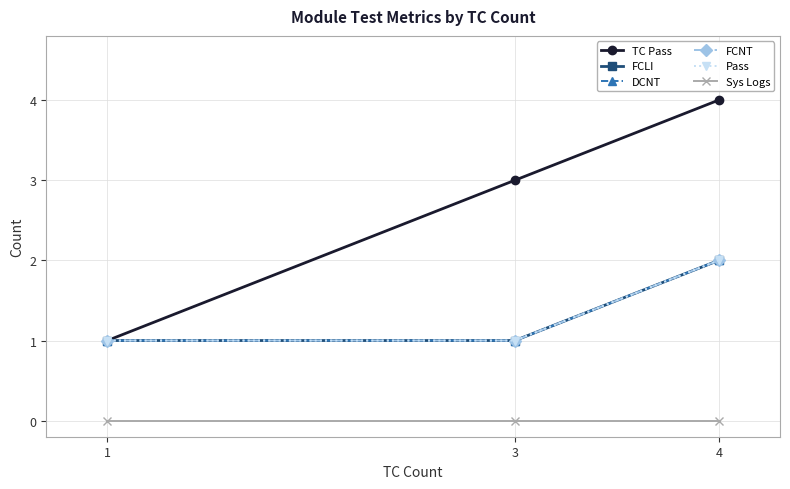

Is it true that DCNT equals 1 at 1?

True